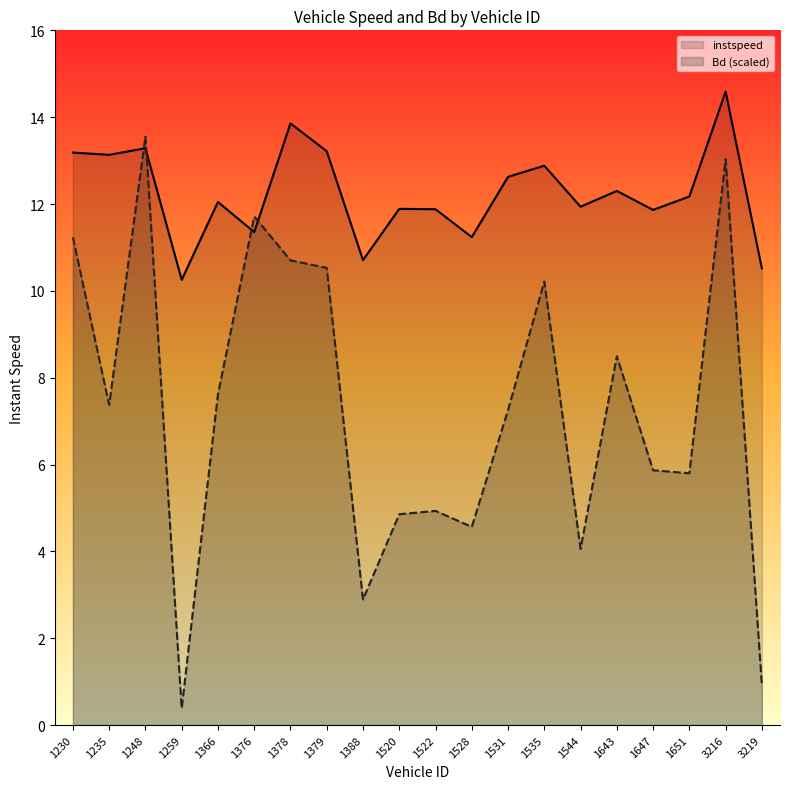

How many data points in instspeed are less than 12?

9